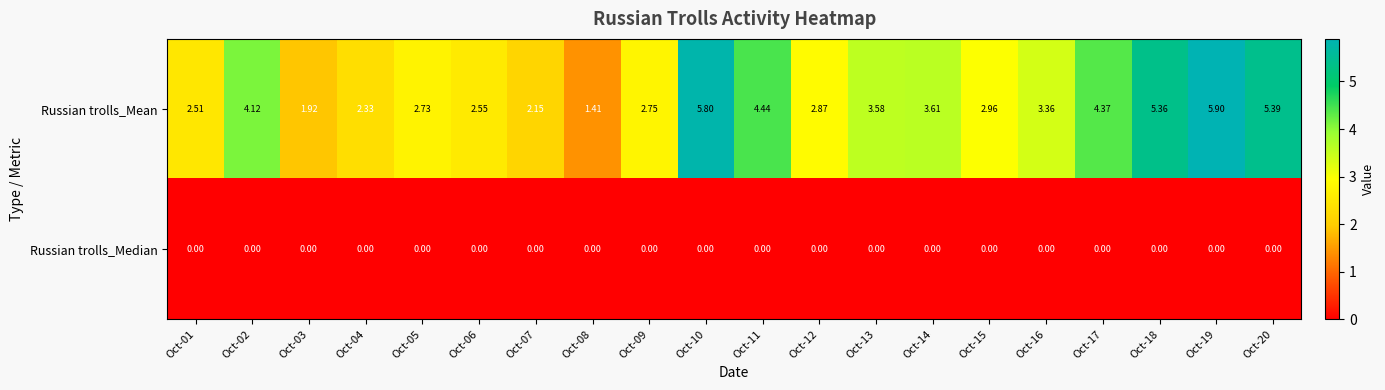

Rank the series at Oct-10 from lowest to highest value.

Russian trolls_Median, Russian trolls_Mean